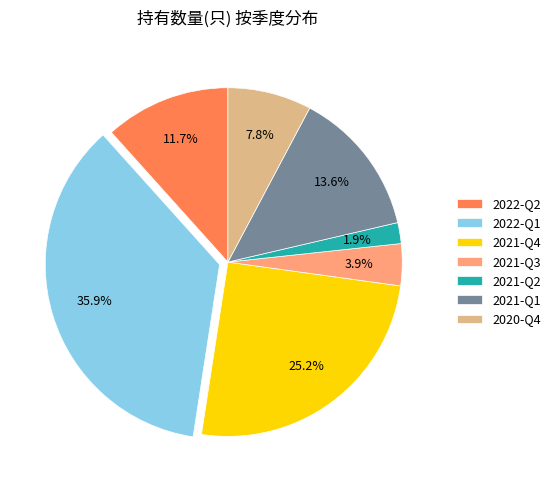

Which category has the biggest portion of the pie?

2022-Q1